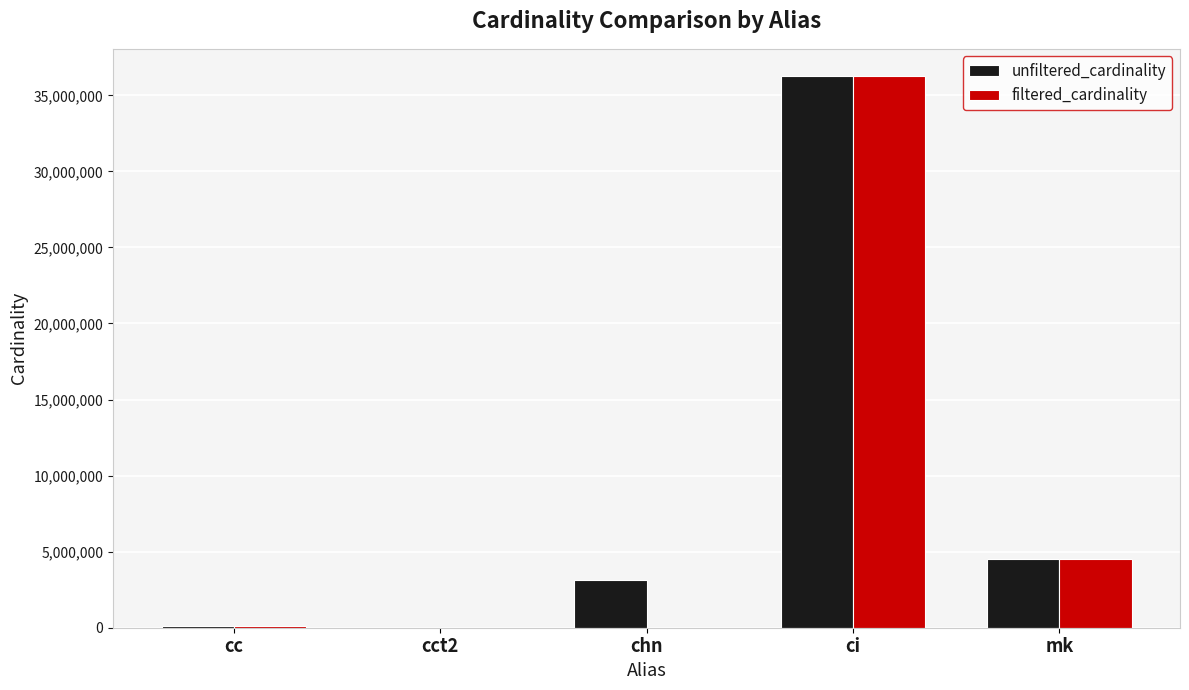

Are the bars horizontal?

No